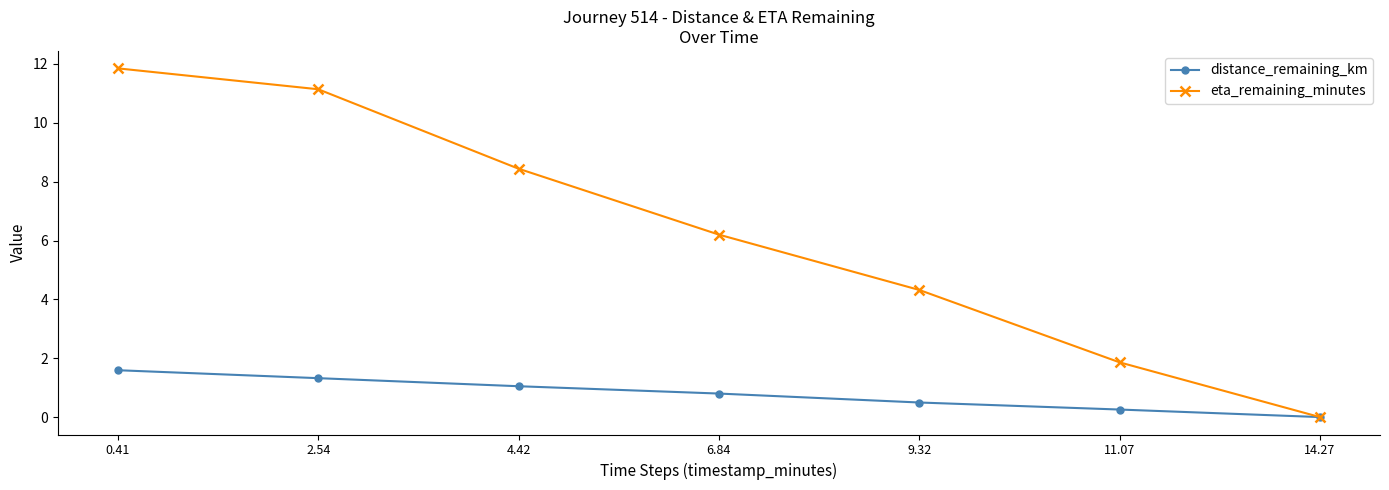

Does the chart have visible grid lines?

No